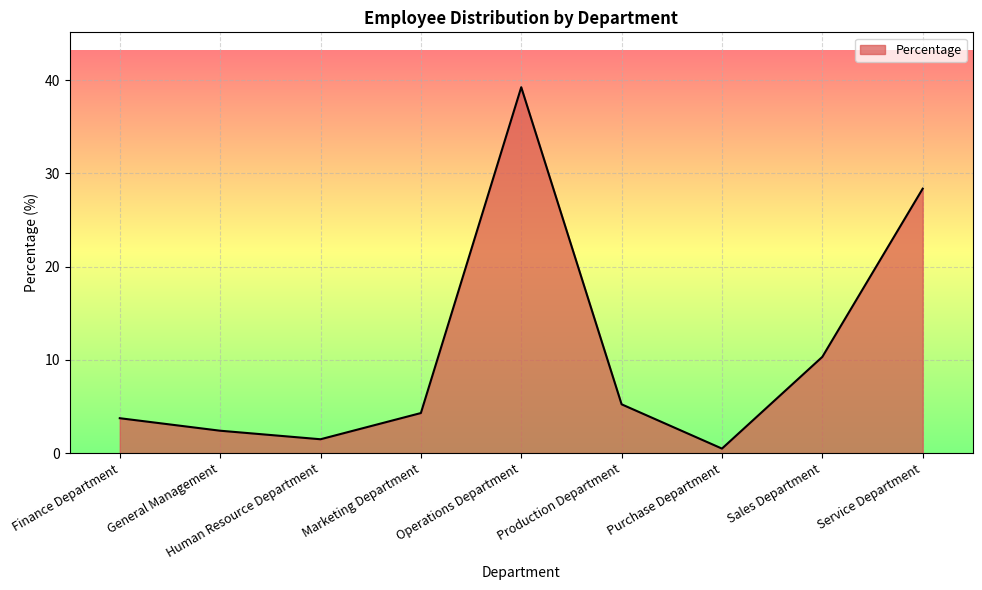

What is the approximate value at Human Resource Department?

1.5